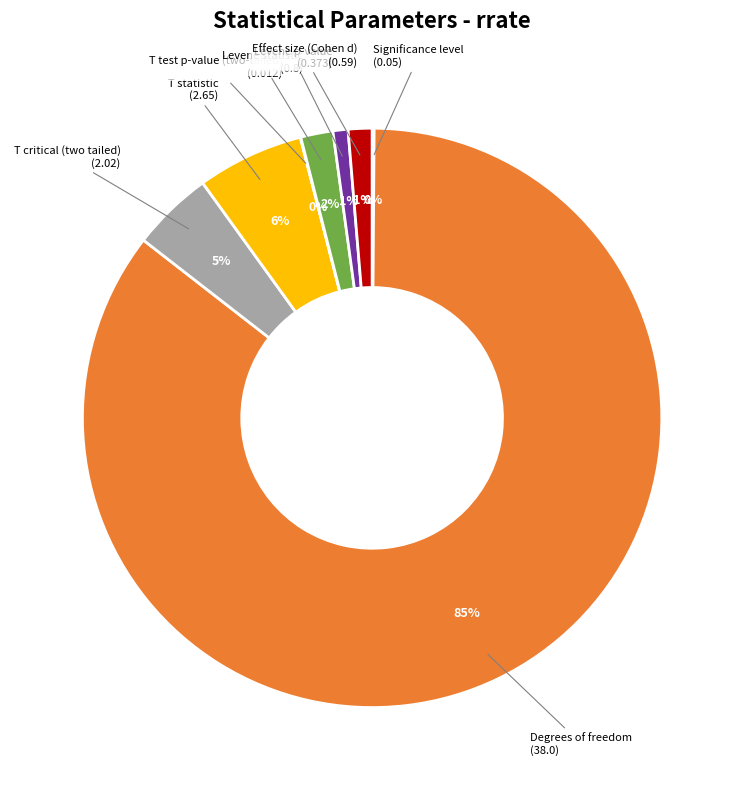

True or false: Levene p-value accounts for 1% of the total.

True